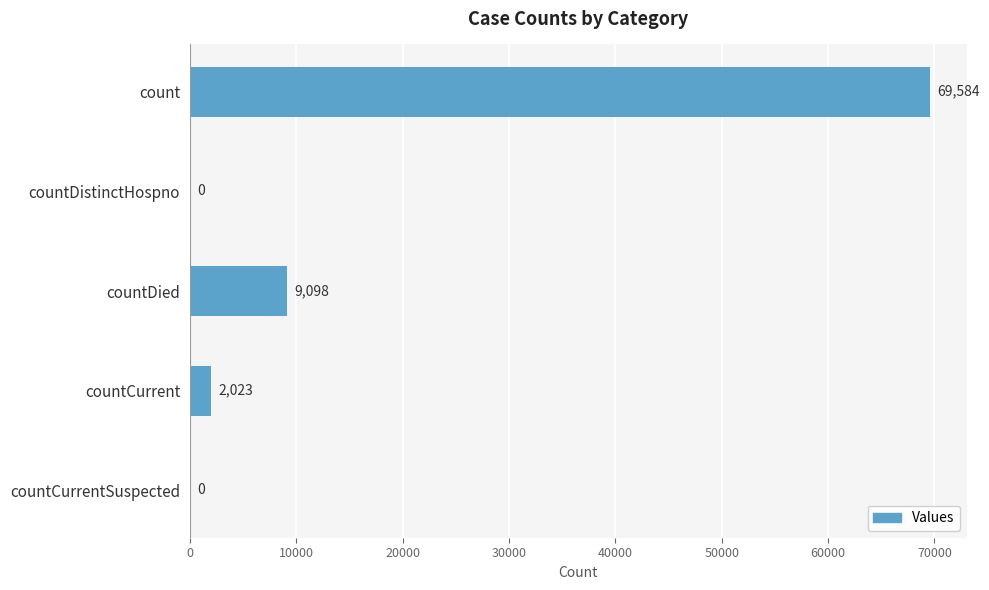

What is the greatest value displayed?

69584